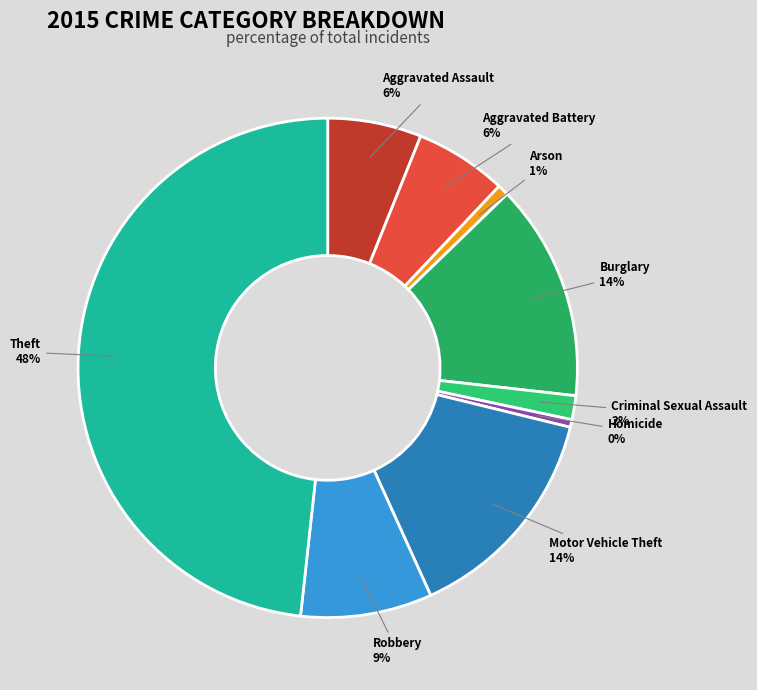

To the nearest percent, what percentage of the pie is Arson?

1%